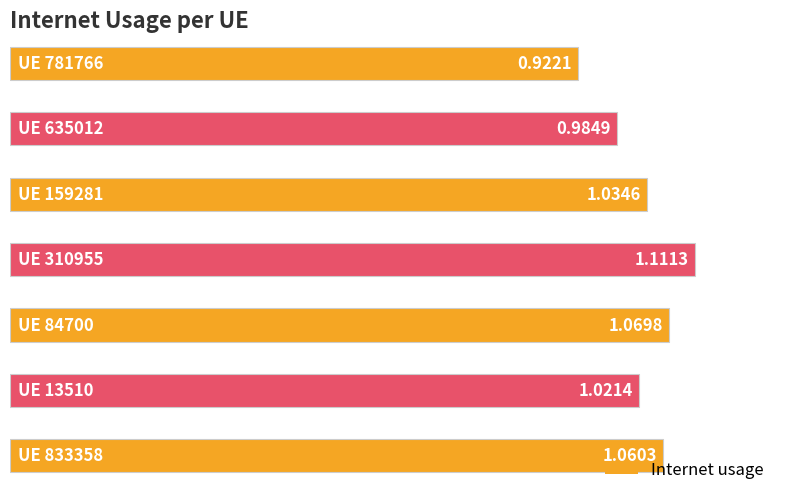

Where is the data nearest to the value 1?

635012